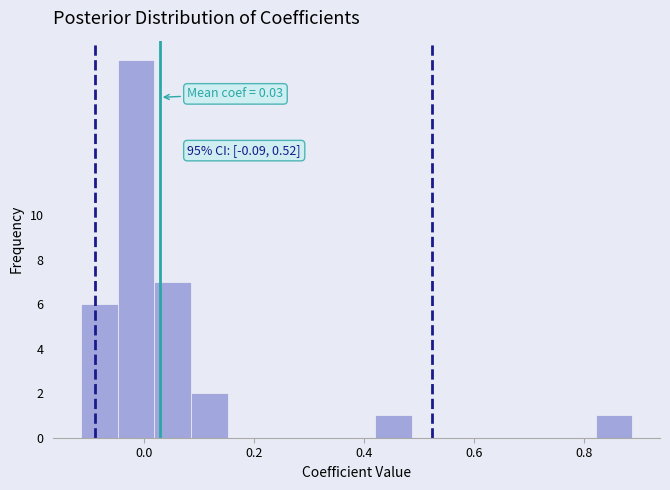

Read against the x-axis, roughly where is the centre of the tallest bar?

-0.02